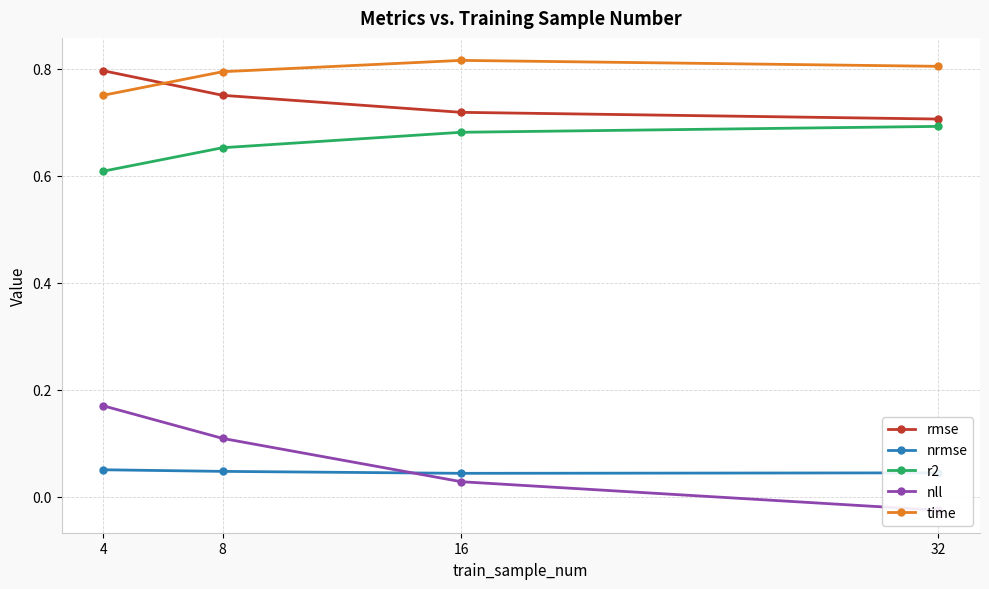

Which has a higher value, 8 or 16?

8